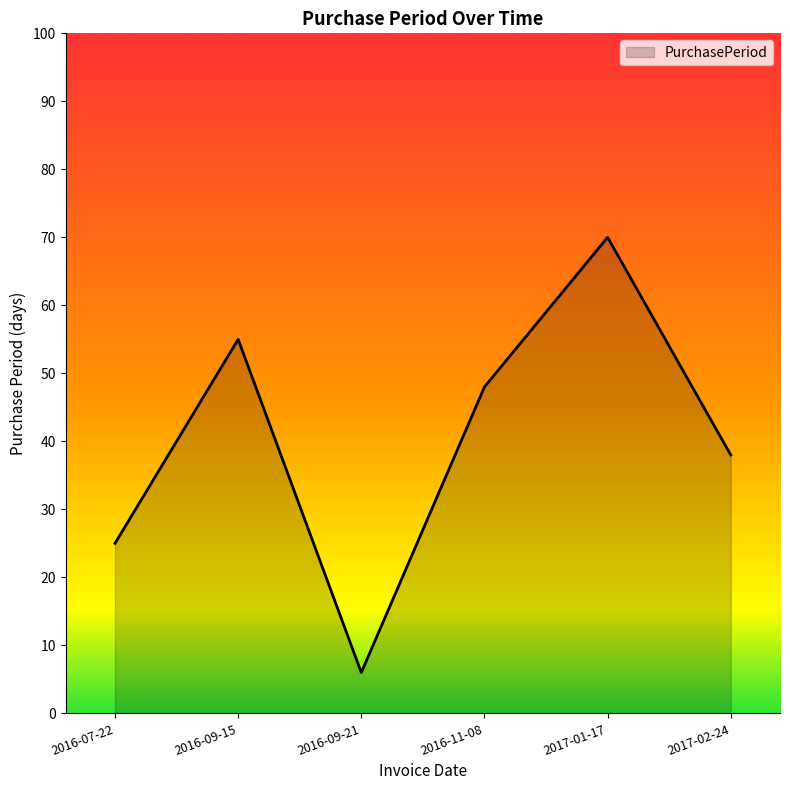

Reading left to right, what are all the values shown in this chart?

2016-07-22=25	2016-09-15=55	2016-09-21=6	2016-11-08=48	2017-01-17=70	2017-02-24=38